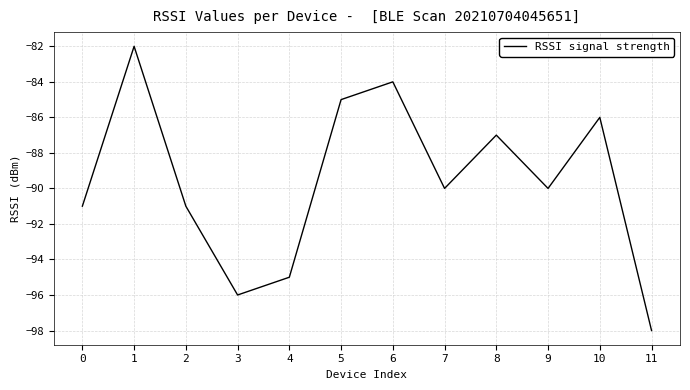

What is the smallest value displayed?

-98